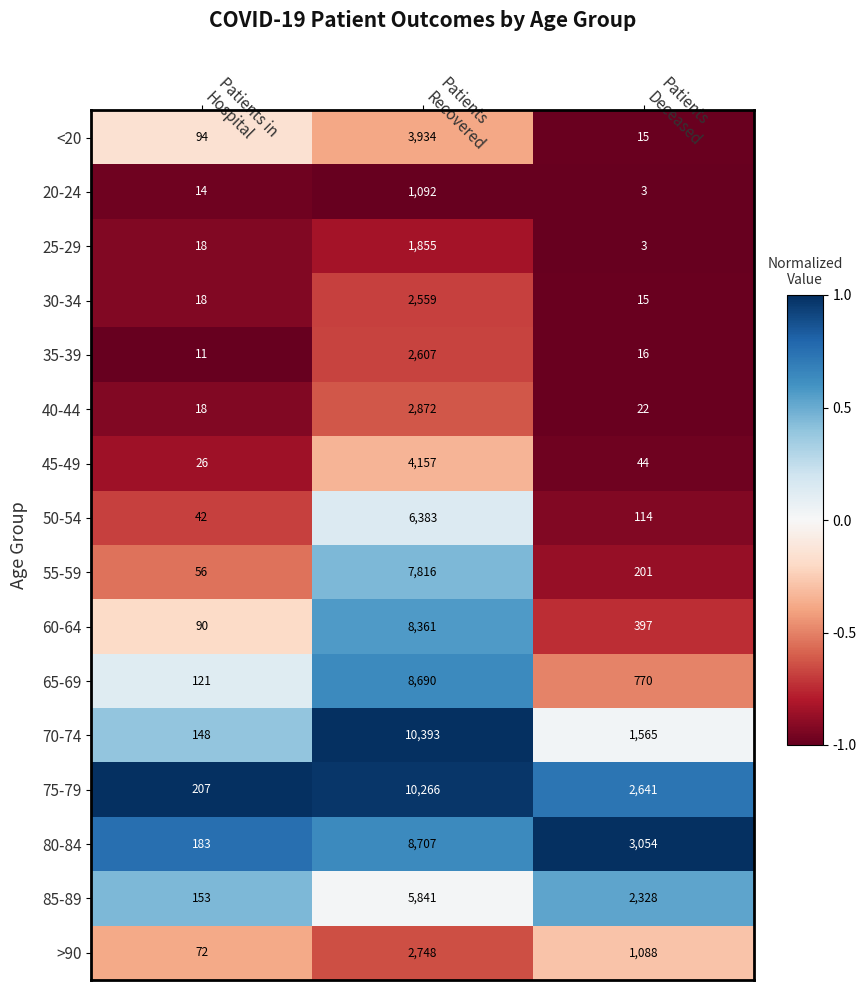

How many data points does each series have?

3